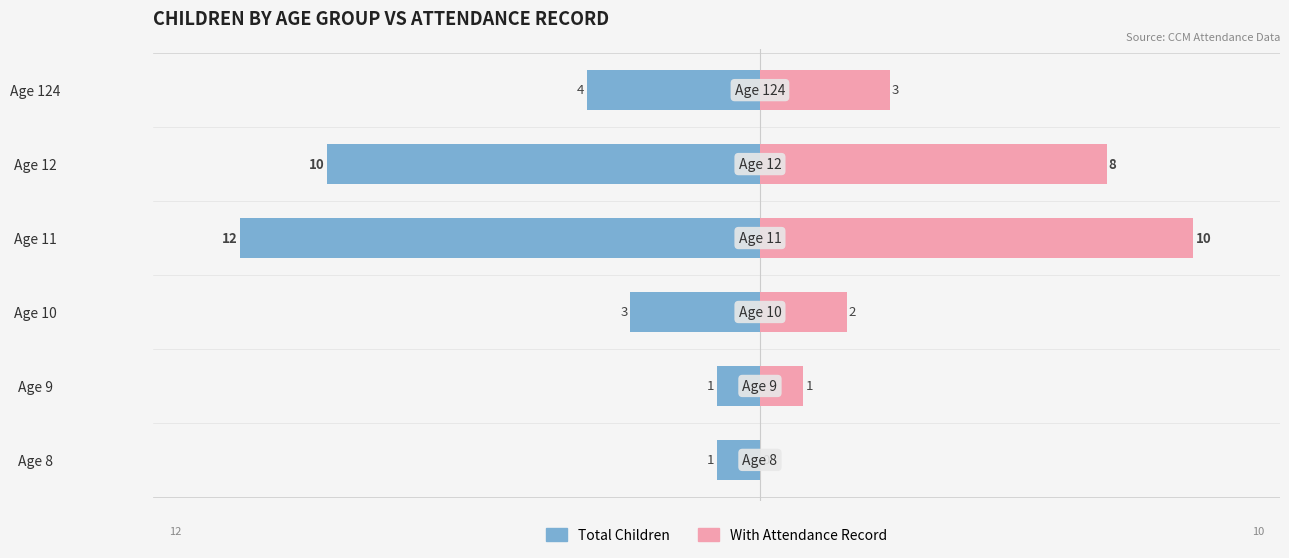

What position from the left is 10?

6